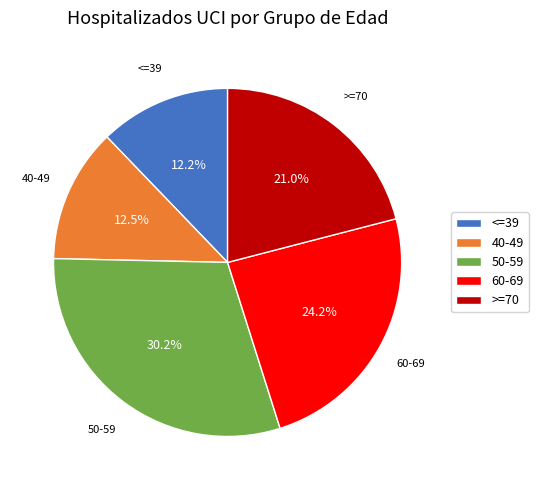

What is the largest slice in the pie chart?

50-59